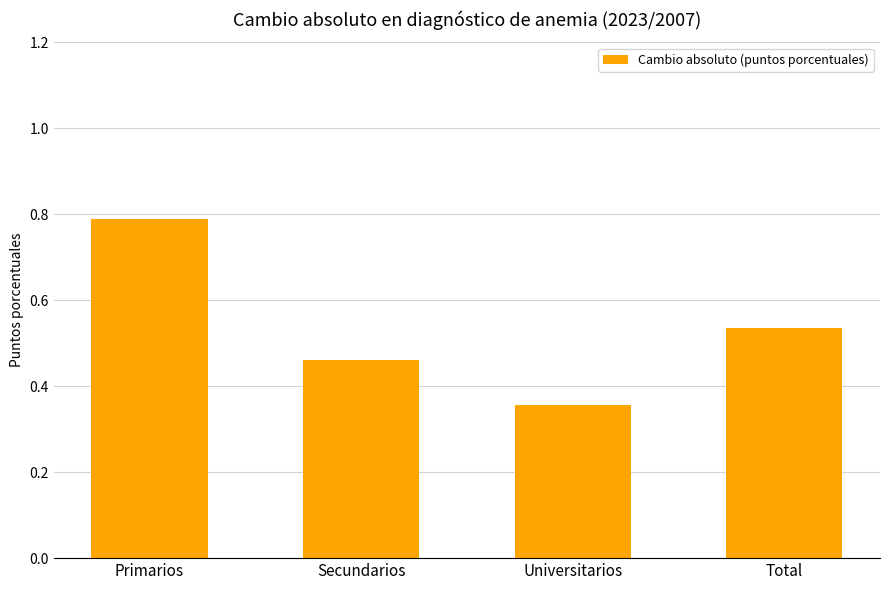

At which category does the chart reach its peak across all series?

Primarios